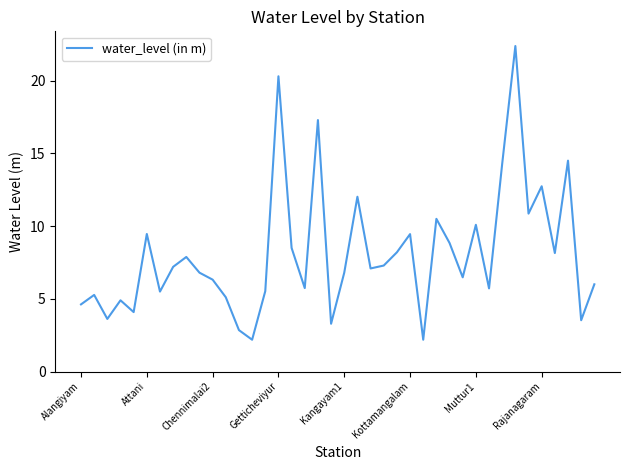

What is the difference between the maximum and minimum values?

20.2